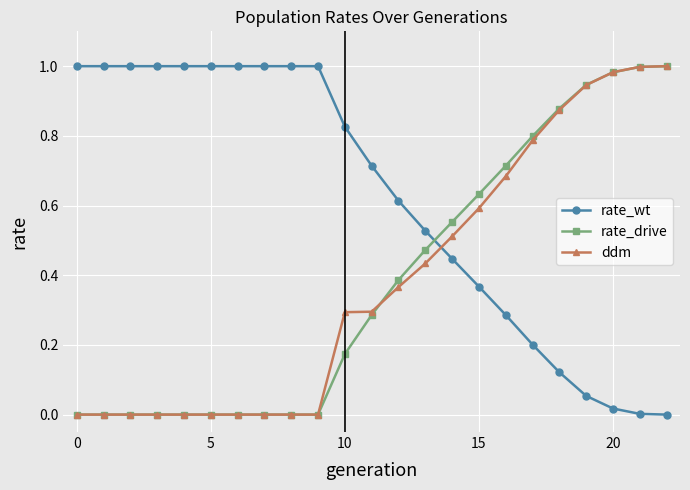

How many intersections are there between rate_drive and rate_wt?

1